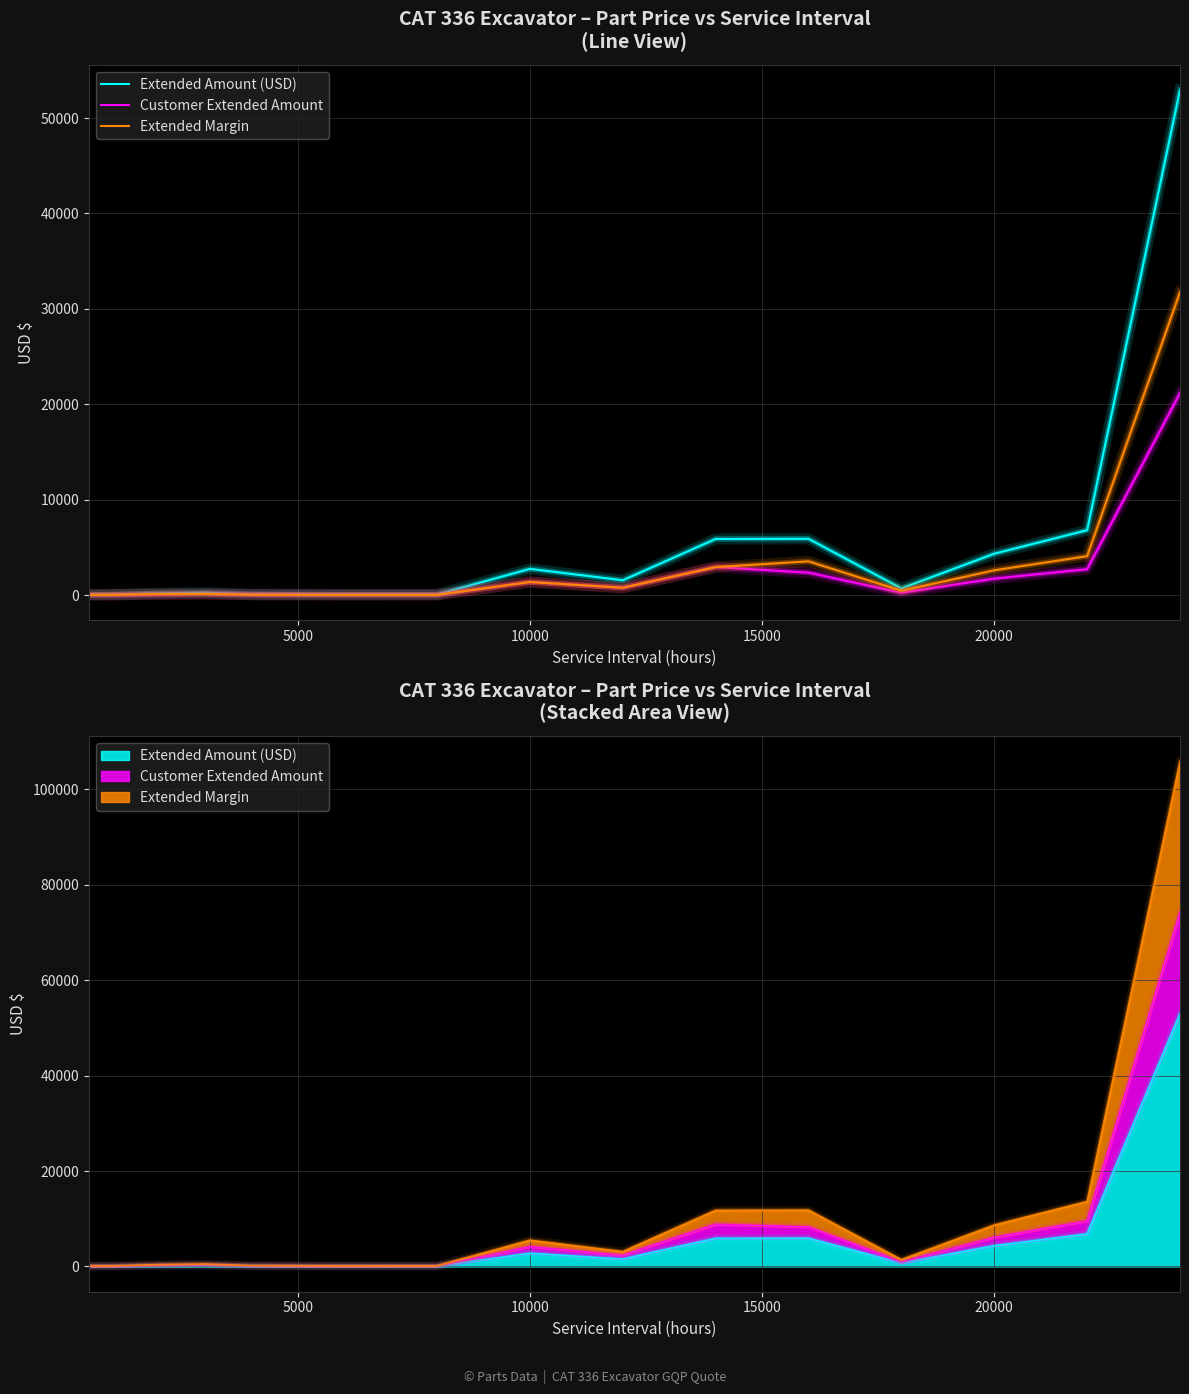

What are all the series names shown in the legend?

Extended Amount (USD), Customer Extended Amount, Extended Margin